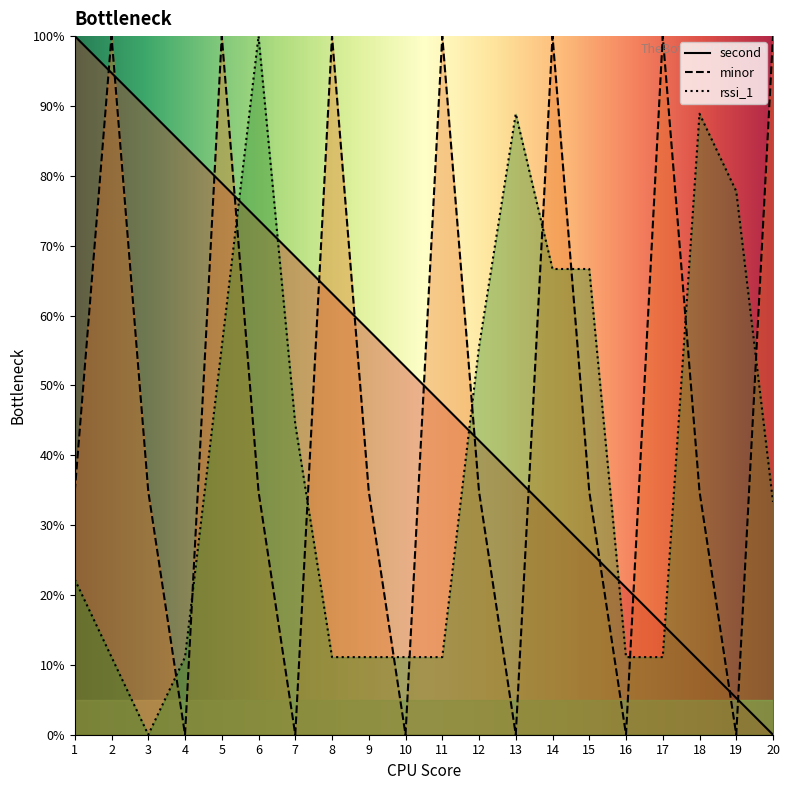

At 18, list the series in order from smallest to largest.

second, minor, rssi_1